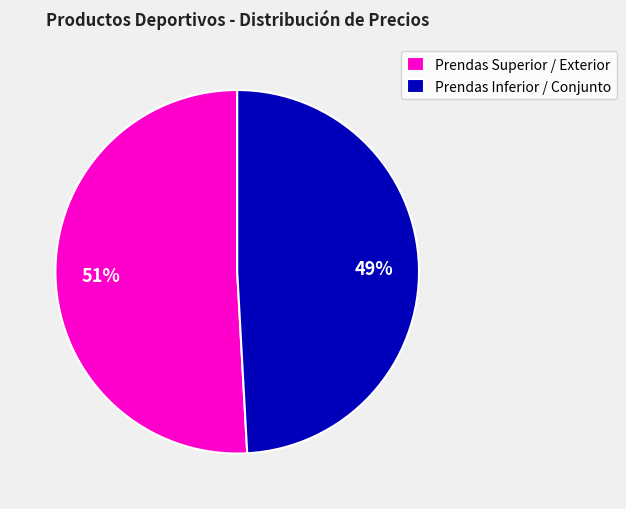

Is it true that Prendas Inferior / Conjunto is 60% of the pie?

False